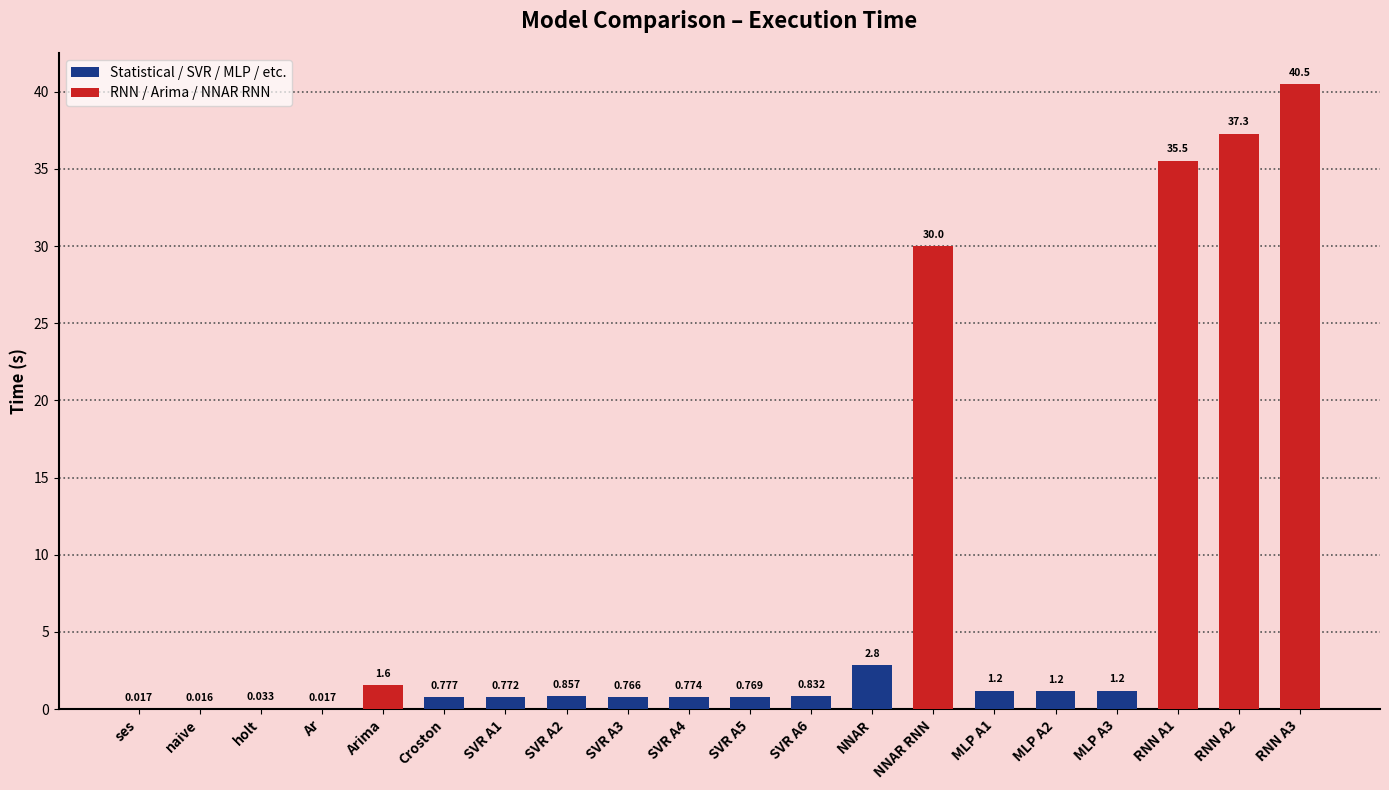

What is the sum of the values at RNN A3 and MLP A2?

41.7